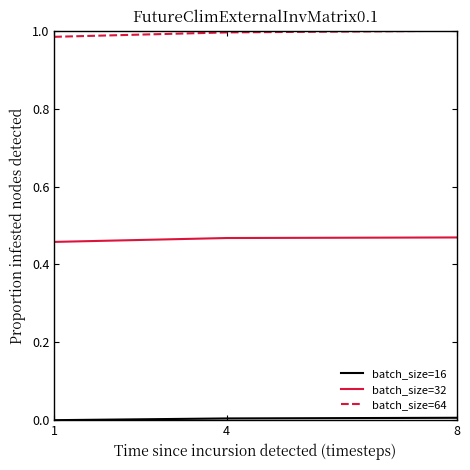

Is it true that batch_size=64 equals 1.4 at 1?

False